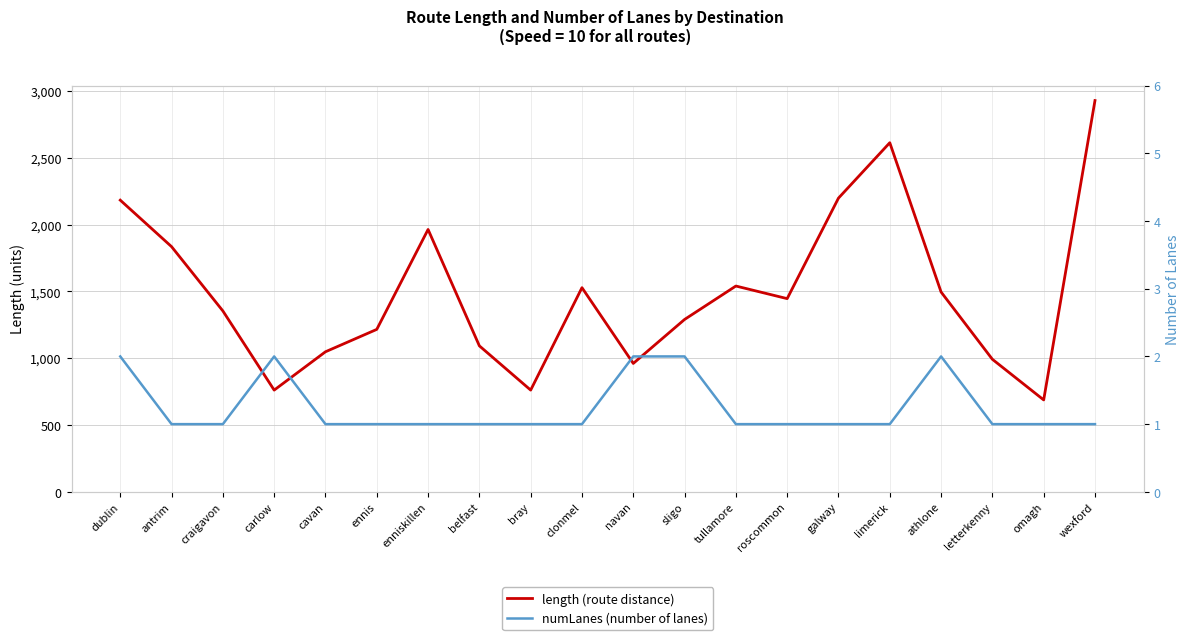

What value does the length series have at enniskillen?

1963.7